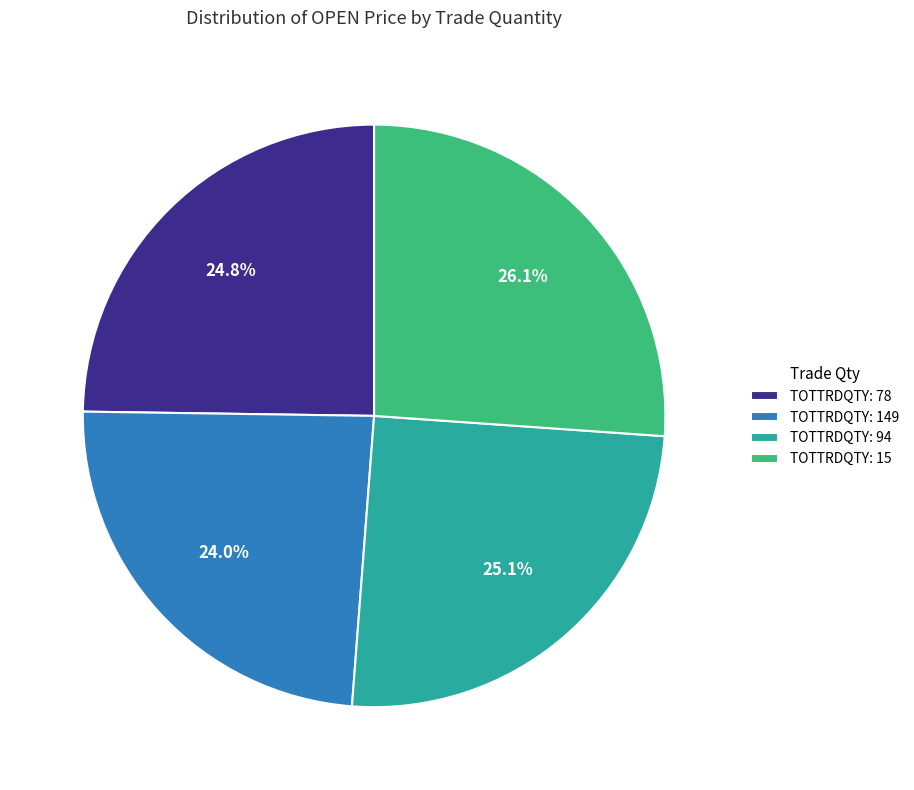

Between TOTTRDQTY: 149 and TOTTRDQTY: 15, which is larger?

TOTTRDQTY: 15